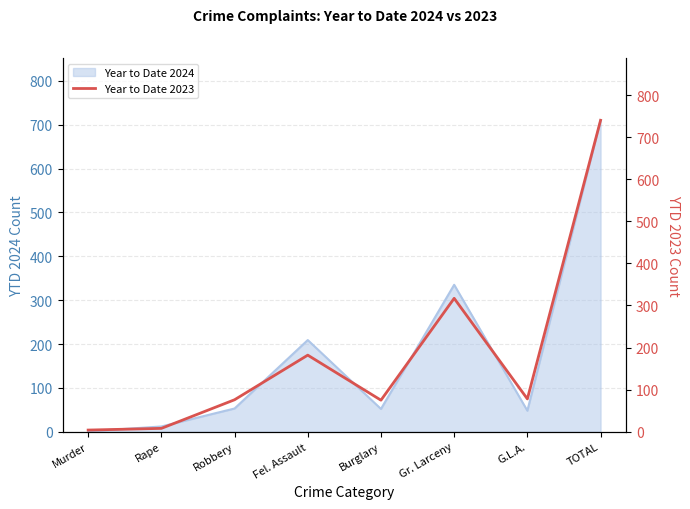

How many categories are shown in the chart?

8